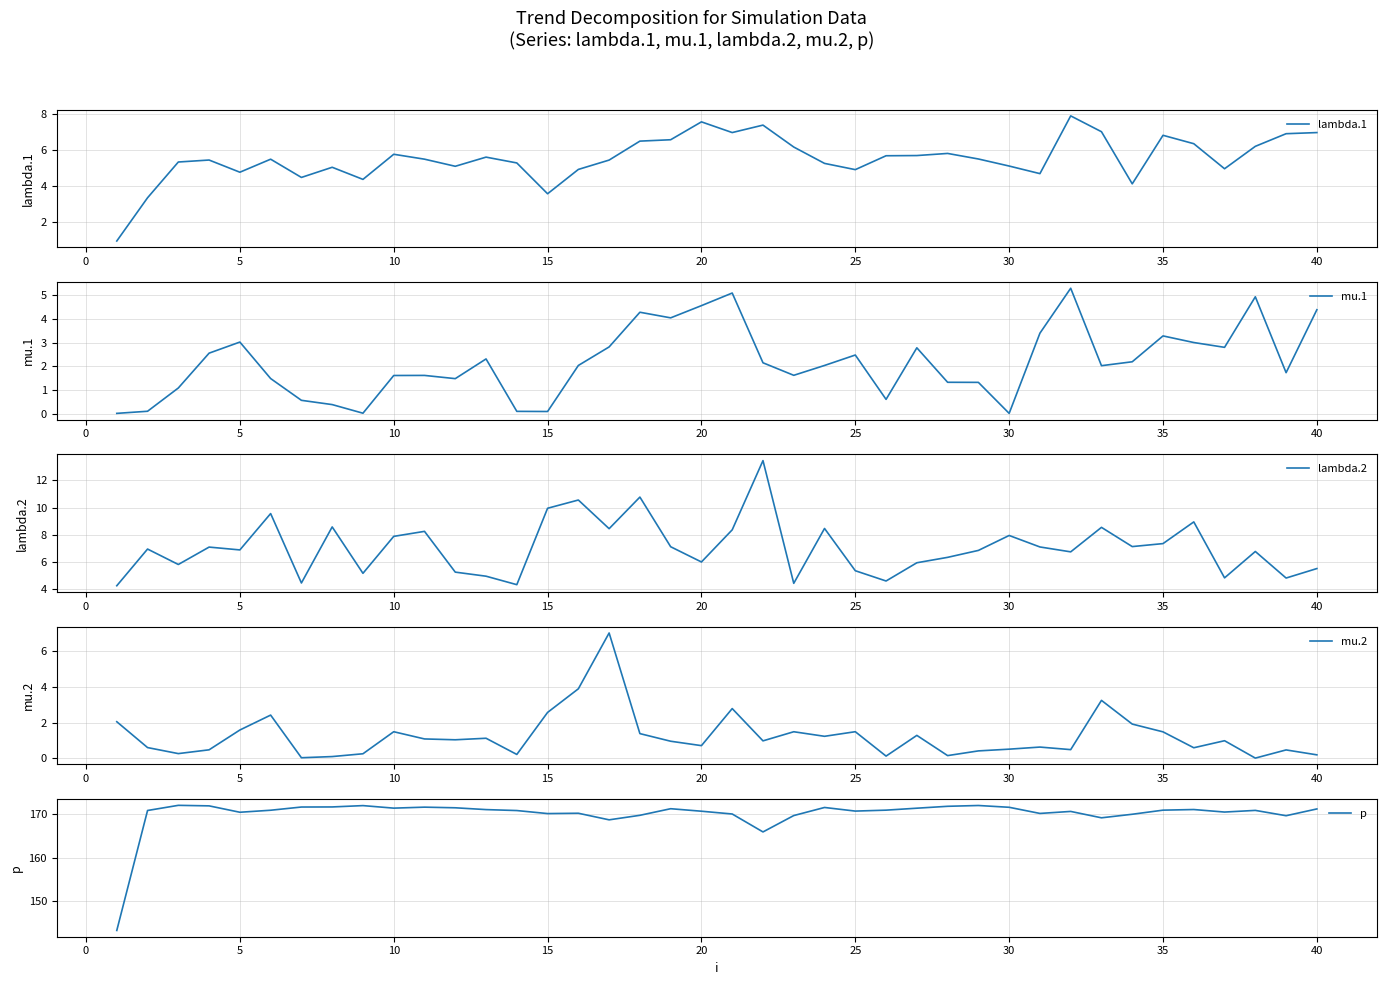

True or false: mu.2 has a value of 1.5 at 10.

True